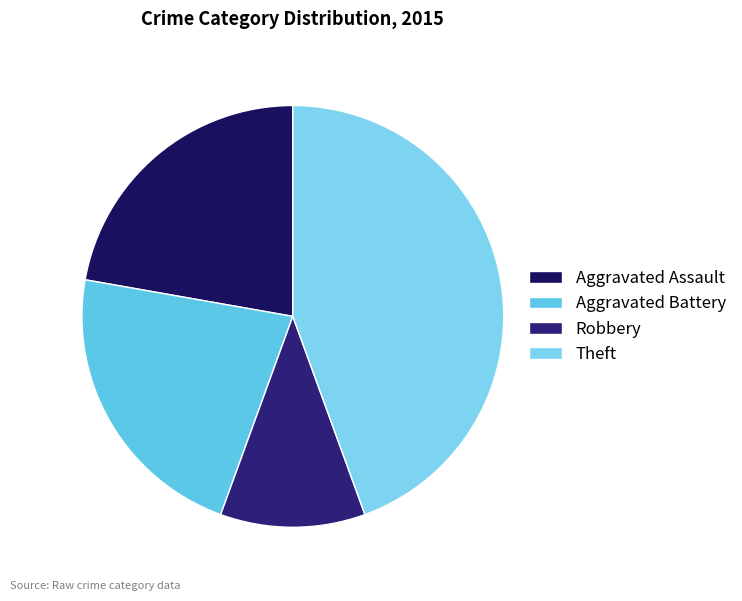

To the nearest percent, what is the combined percentage of Aggravated Assault and Theft?

67%